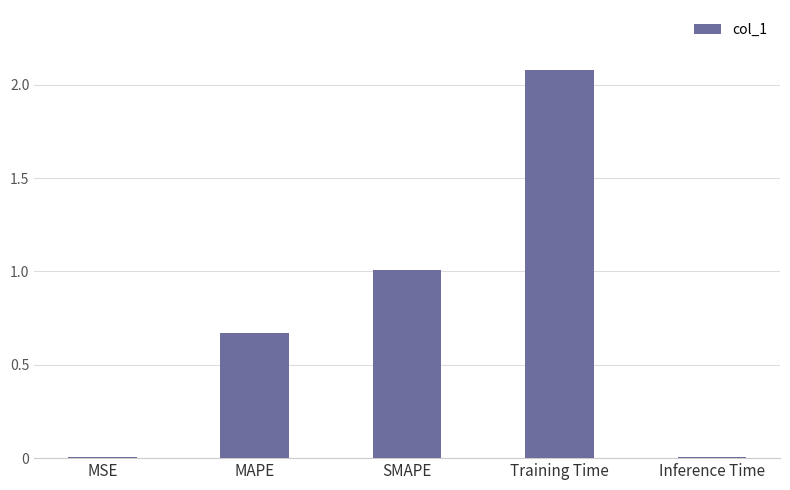

At which category does the chart reach its peak across all series?

Training Time